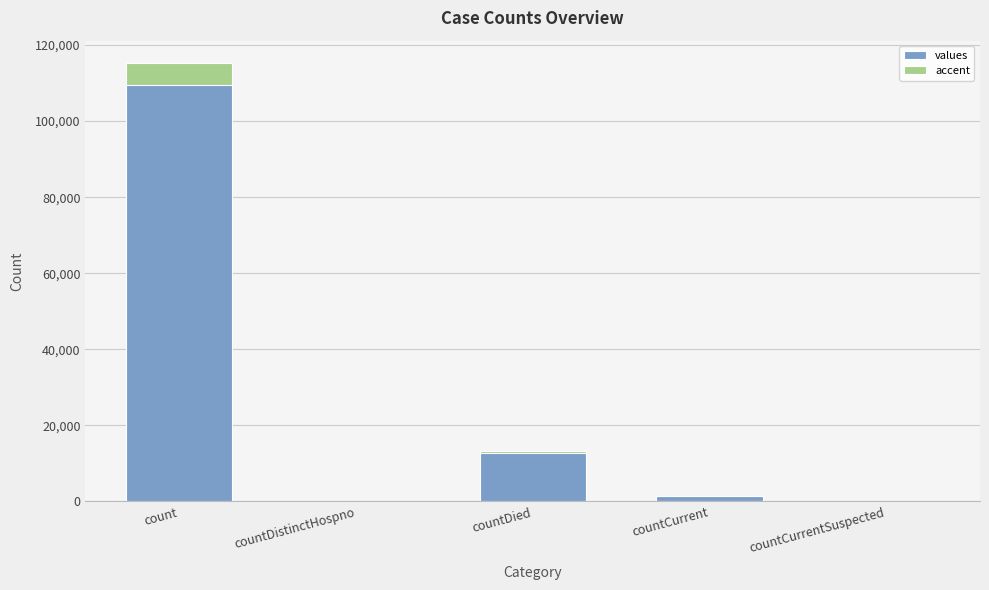

Which series changed the most between countDistinctHospno and countCurrentSuspected?

values